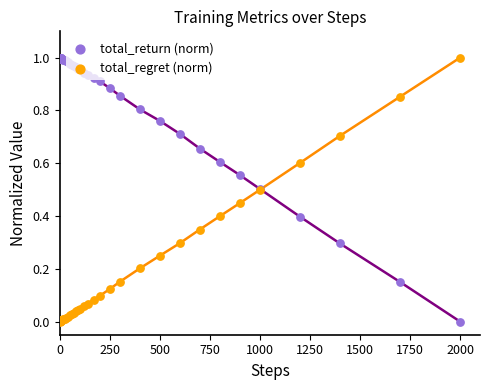

At which category is the sum across all series the highest?

500